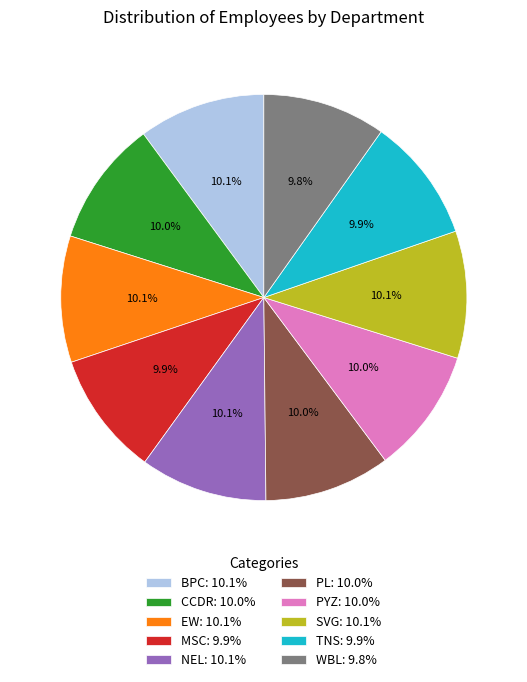

Approximately how many times larger is the value at PYZ: 10.0% compared to MSC: 9.9%?

1.0